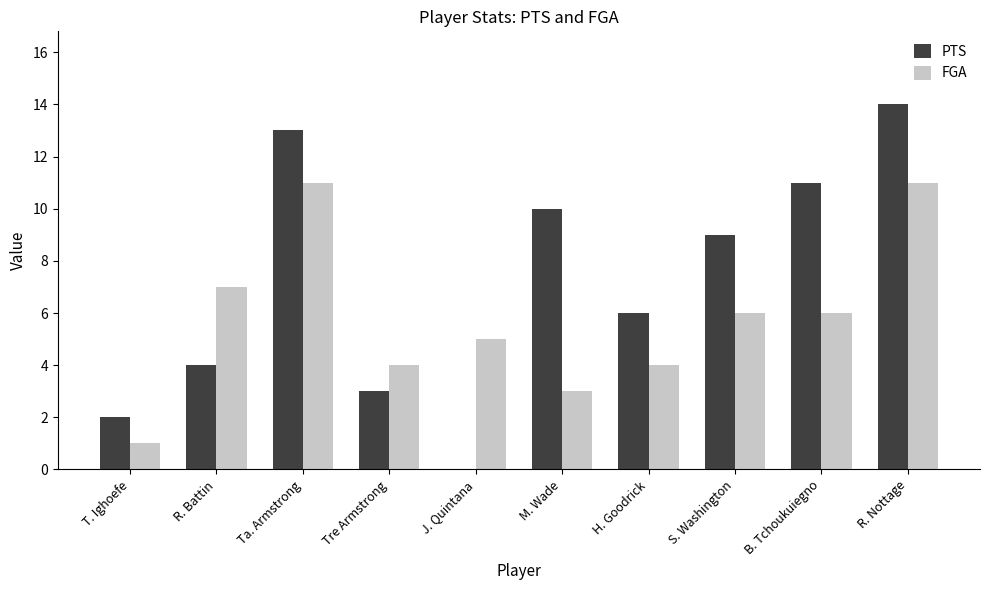

What is the sum of all FGA values?

58